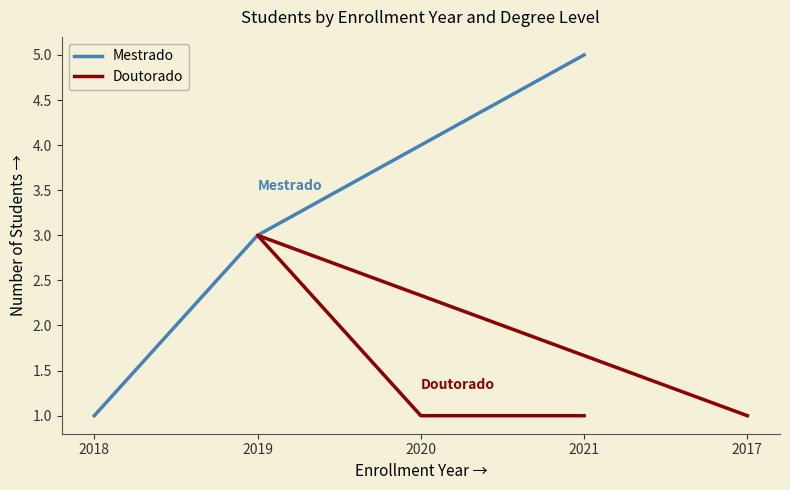

What is the total value across all series at 2021?

6